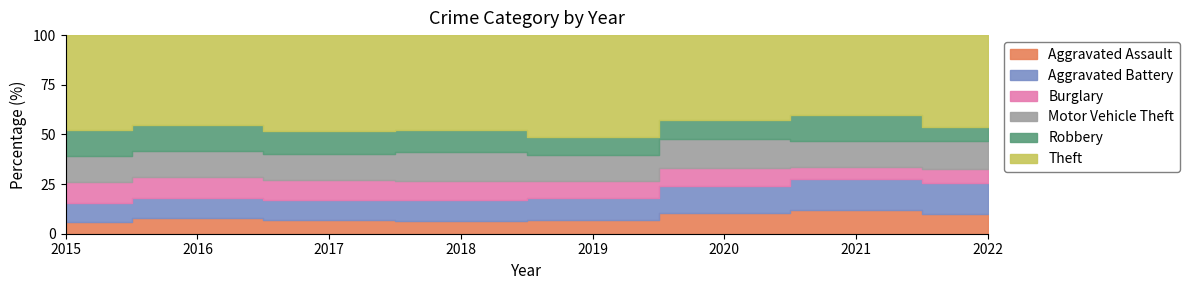

Which series has the largest total across all categories?

Theft